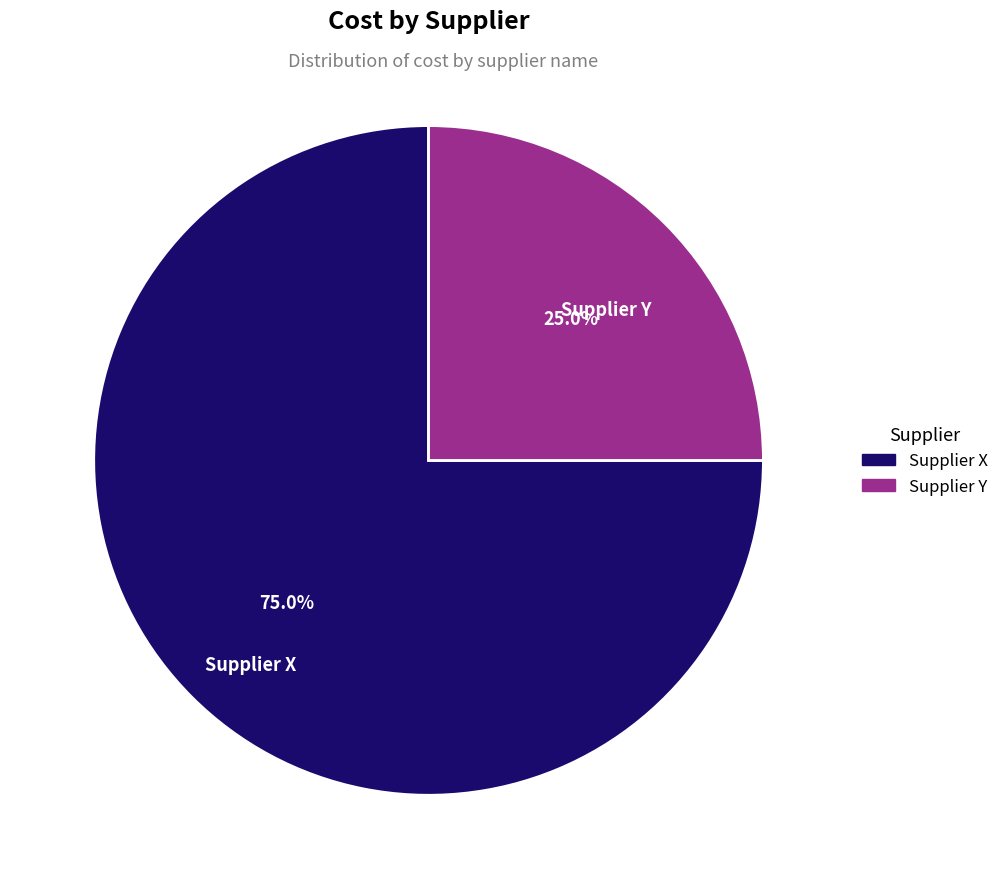

What portion of the pie excludes Supplier Y?

75.0%